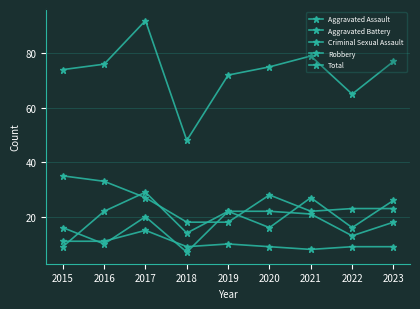

What is the difference between the Criminal Sexual Assault values at 2015 and 2019?

1